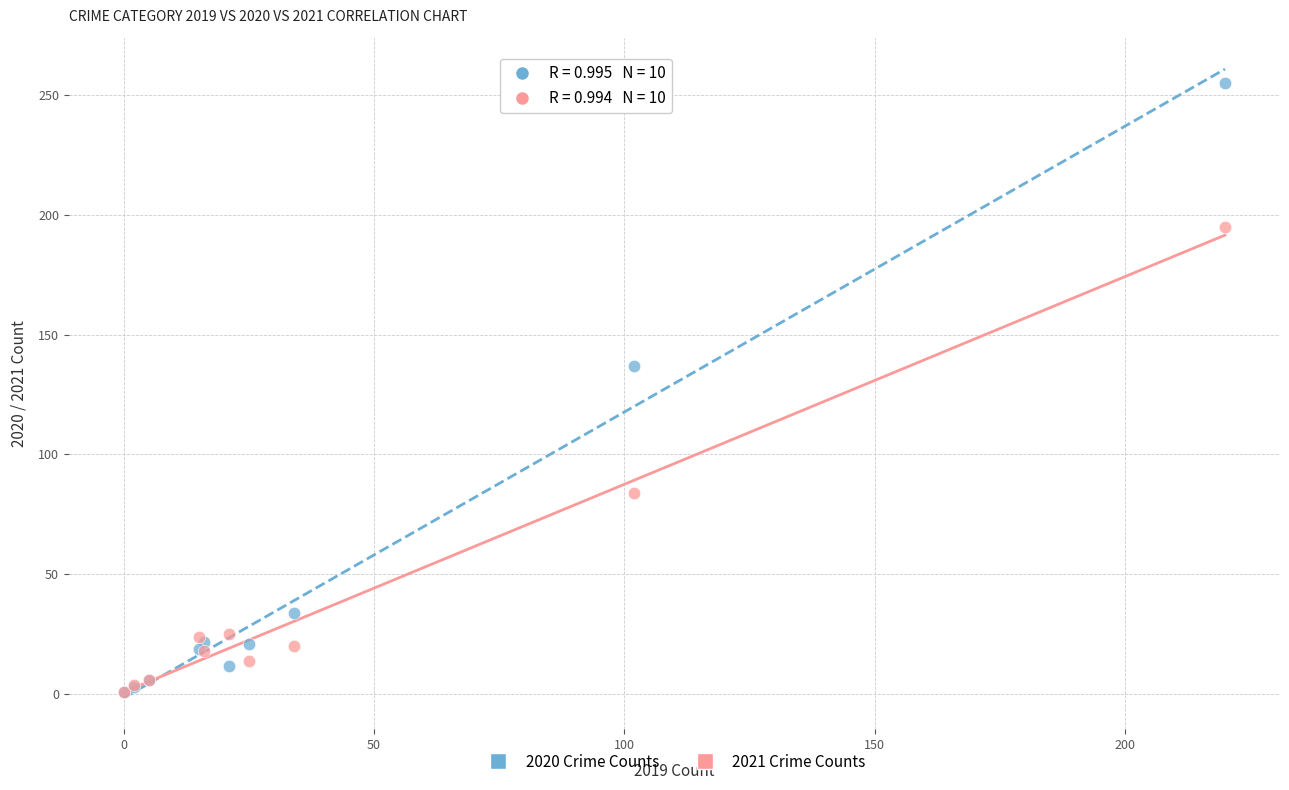

Across all series, what Y value is closest to 128?

137